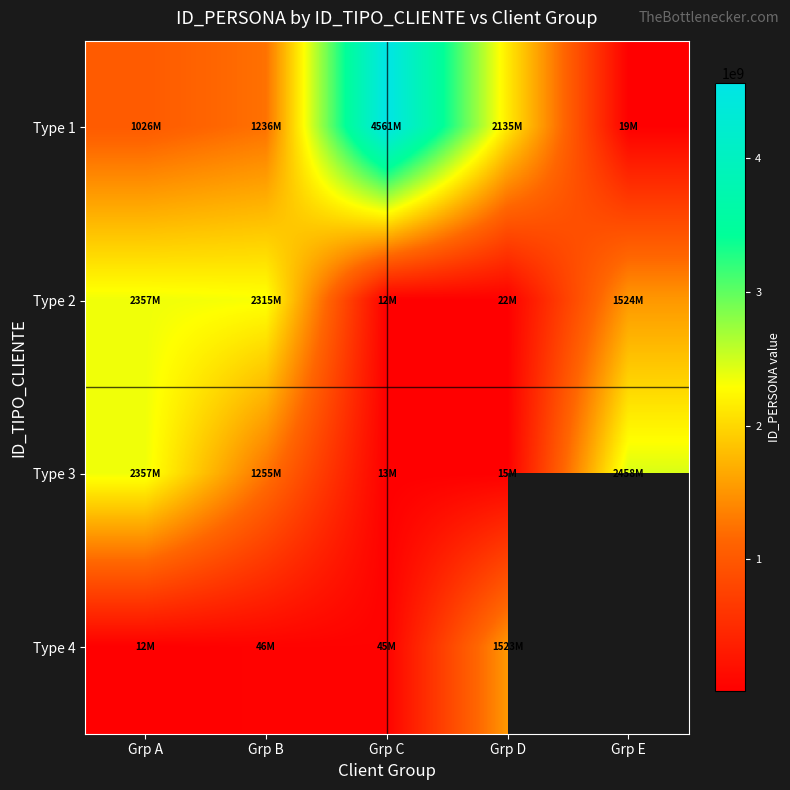

Is it true that Type 4 equals 25254657.0 at Grp C?

False